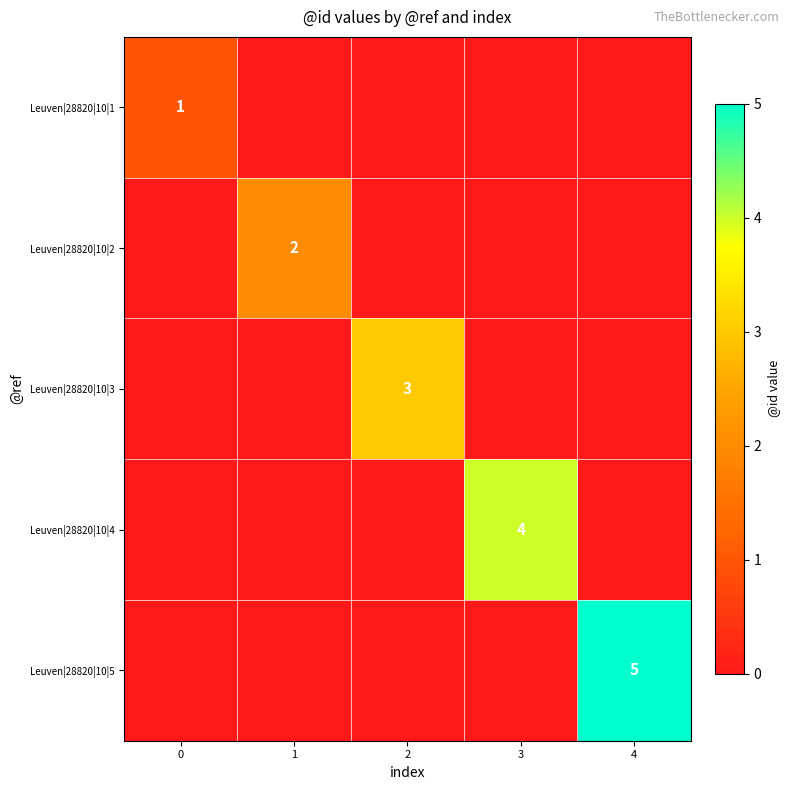

How many data points does each series have?

5